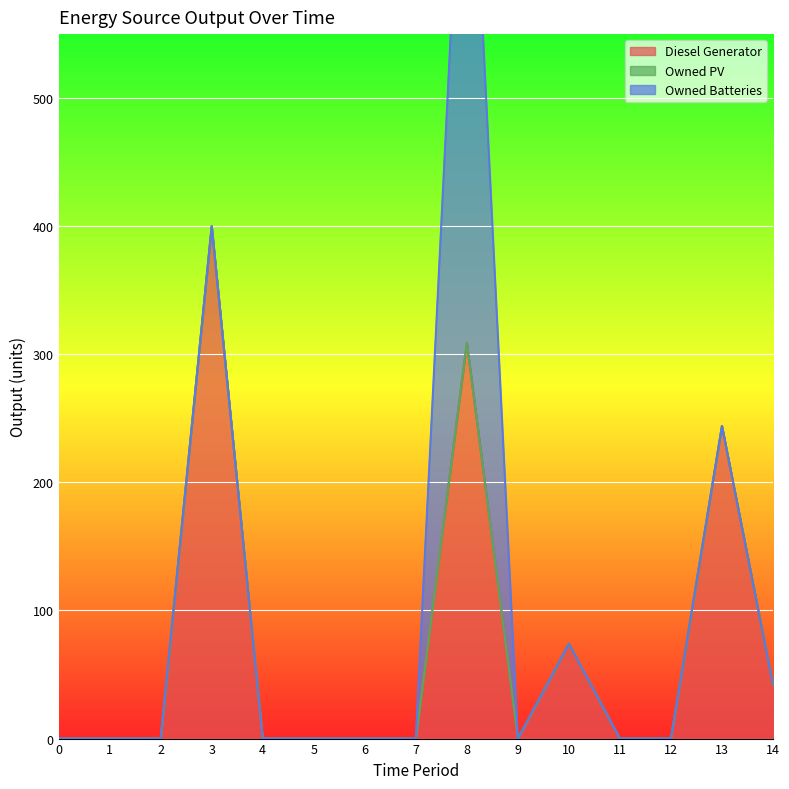

At which label does Owned Batteries reach its peak?

8